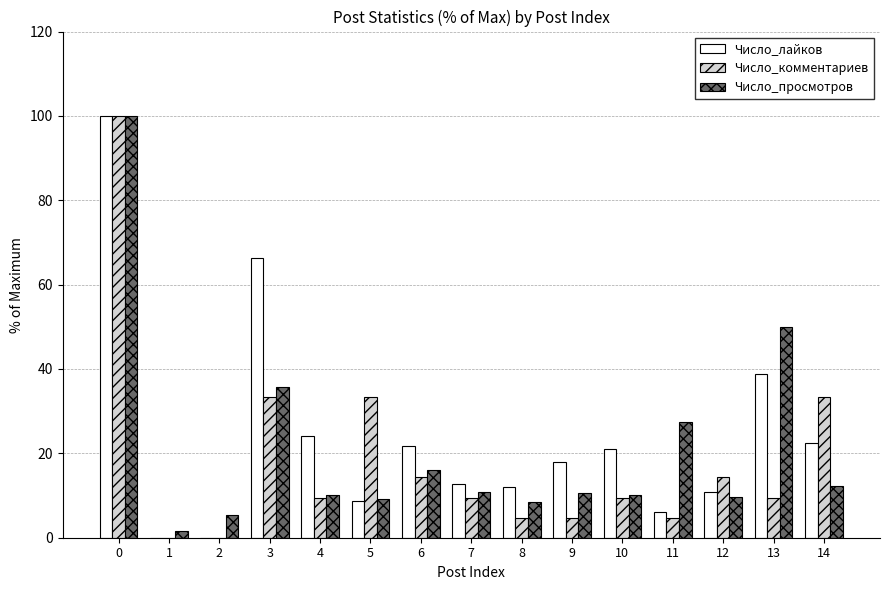

True or false: Число_комментариев has a value of 100.0 at 0.

True